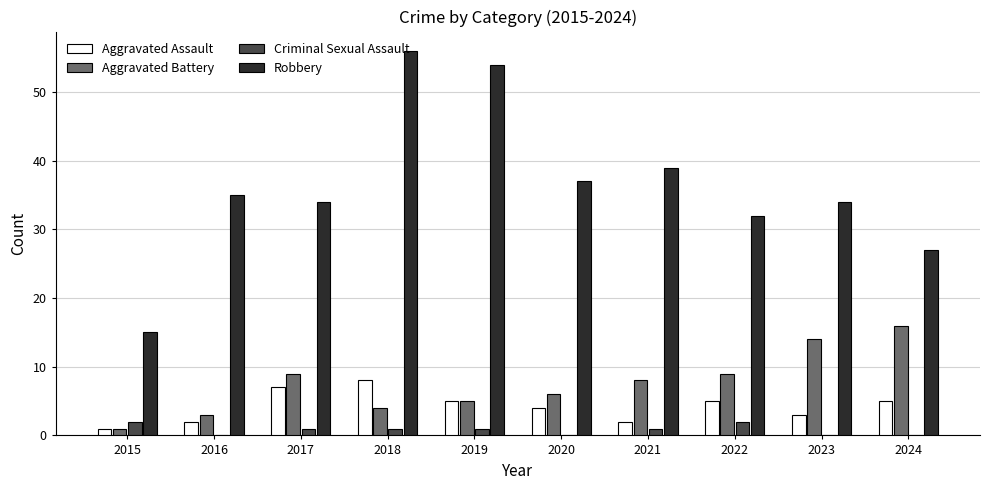

What is the greatest value displayed?

56